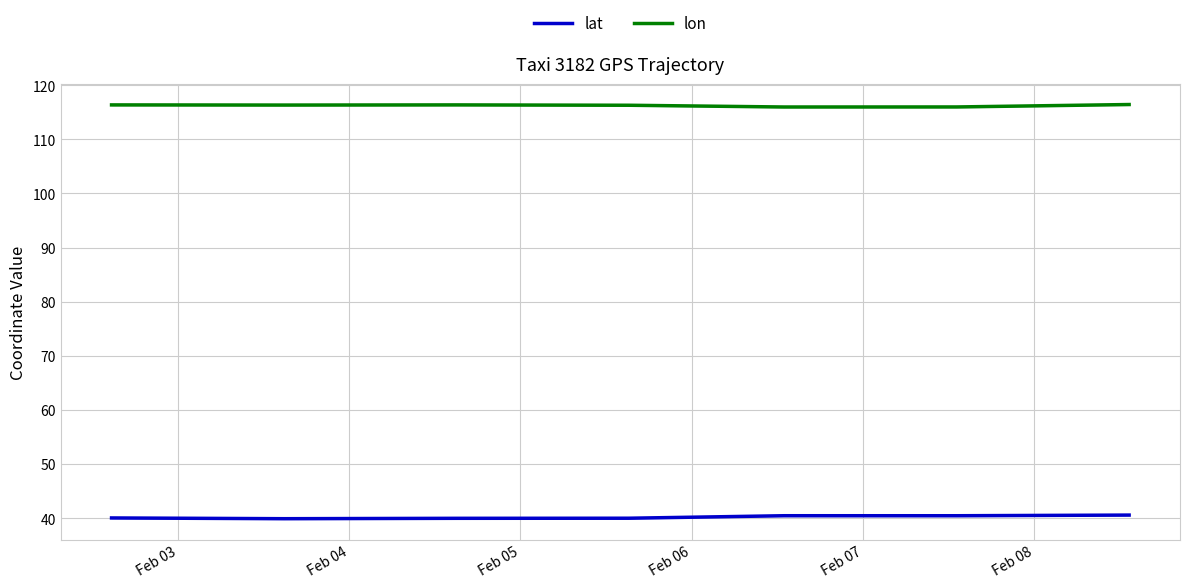

How many interior local valleys does the lat series have?

1